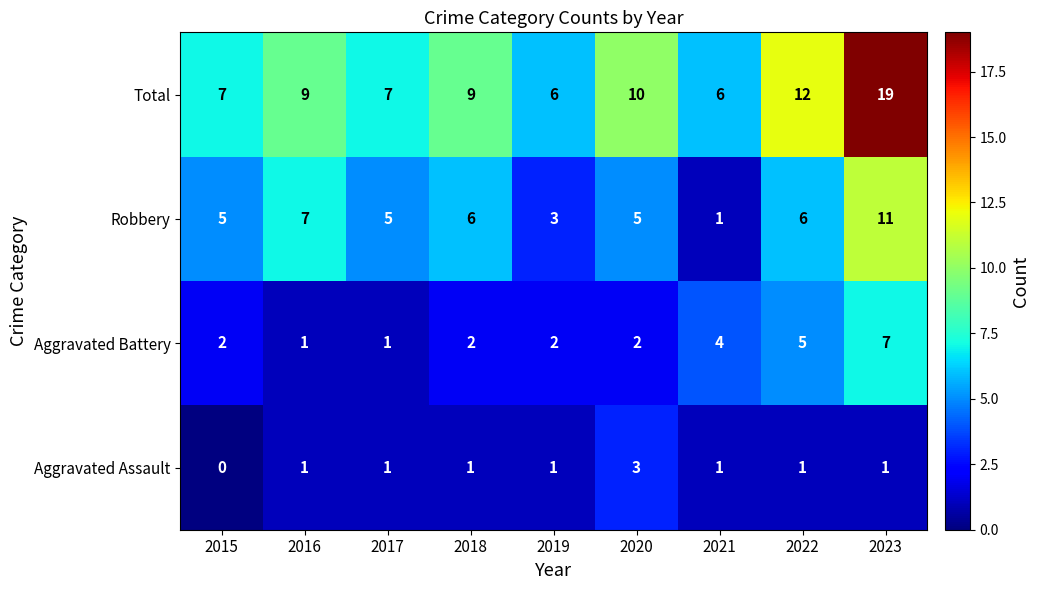

The Total series shows 9 at 2018. True or false?

True